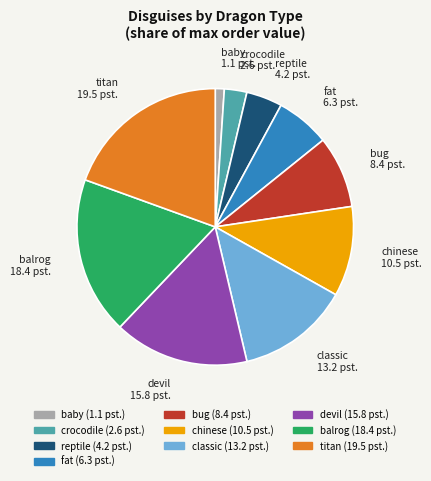

Count the number of slices in the pie.

10